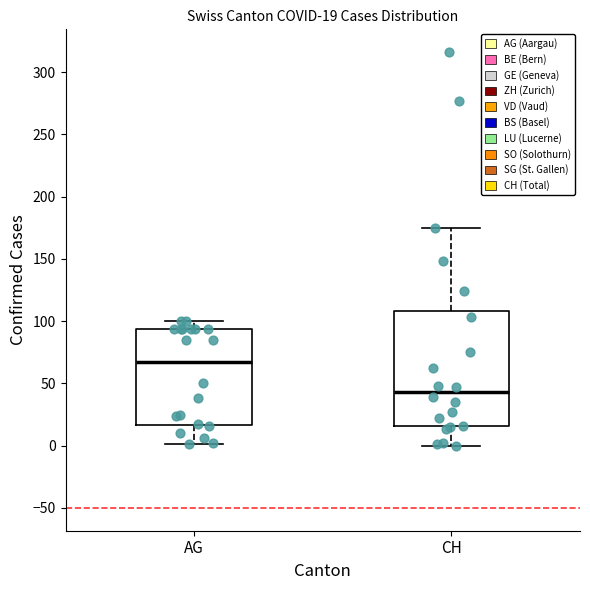

Which box has the highest median line?

AG